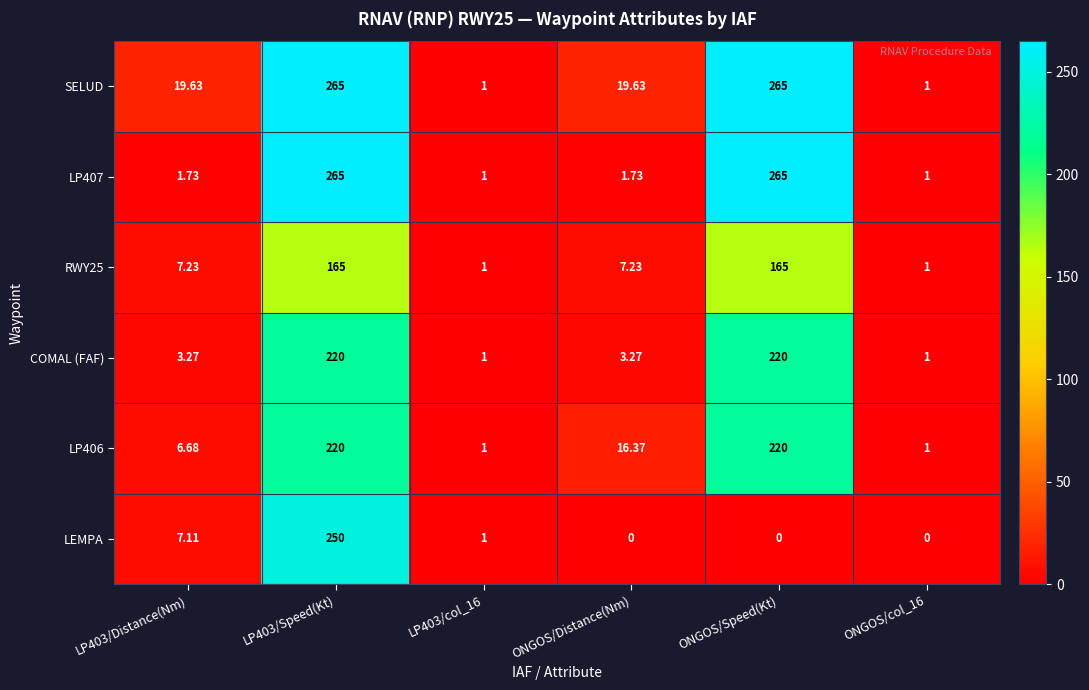

Which series changed the most between LP403/Speed(Kt) and ONGOS/Speed(Kt)?

LEMPA